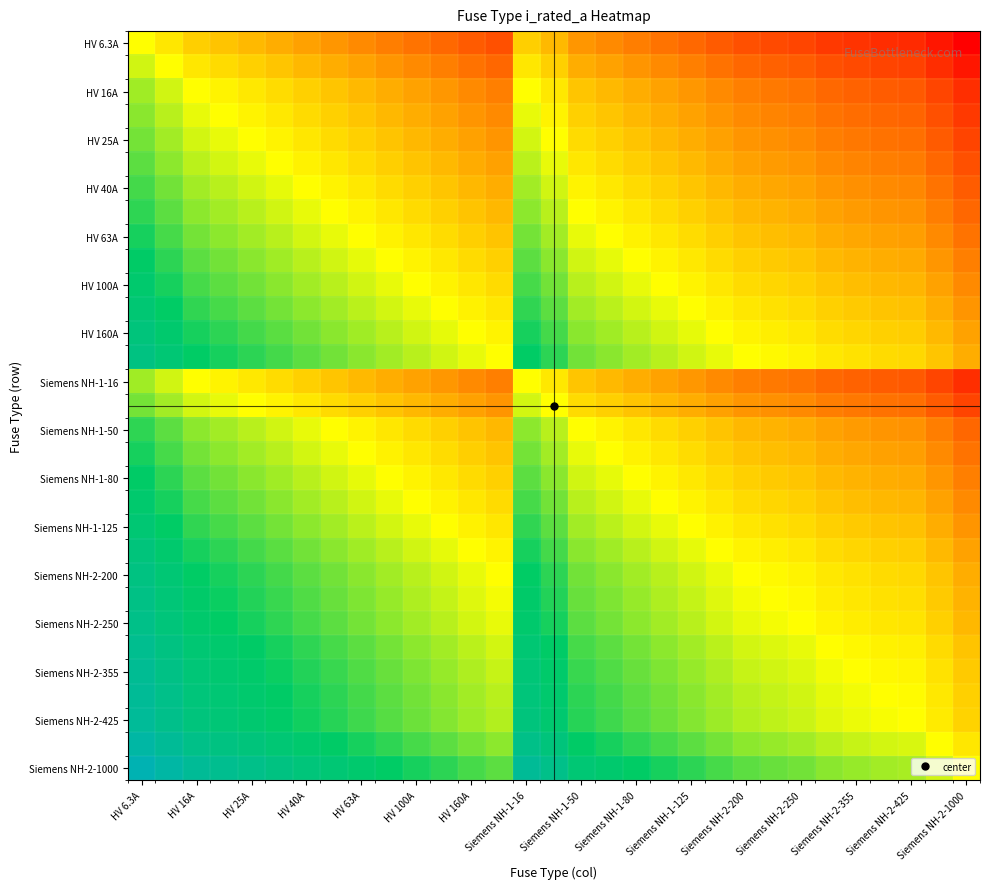

At which category does the chart reach its minimum across all series?

Siemens NH-2-1000